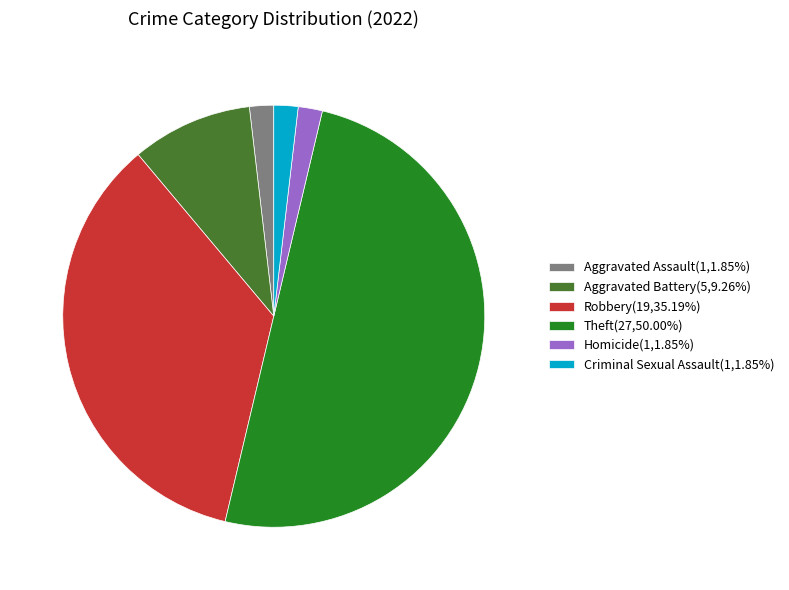

Combined, do Theft(27,50.00%) and Robbery(19,35.19%) account for over 50%?

Yes